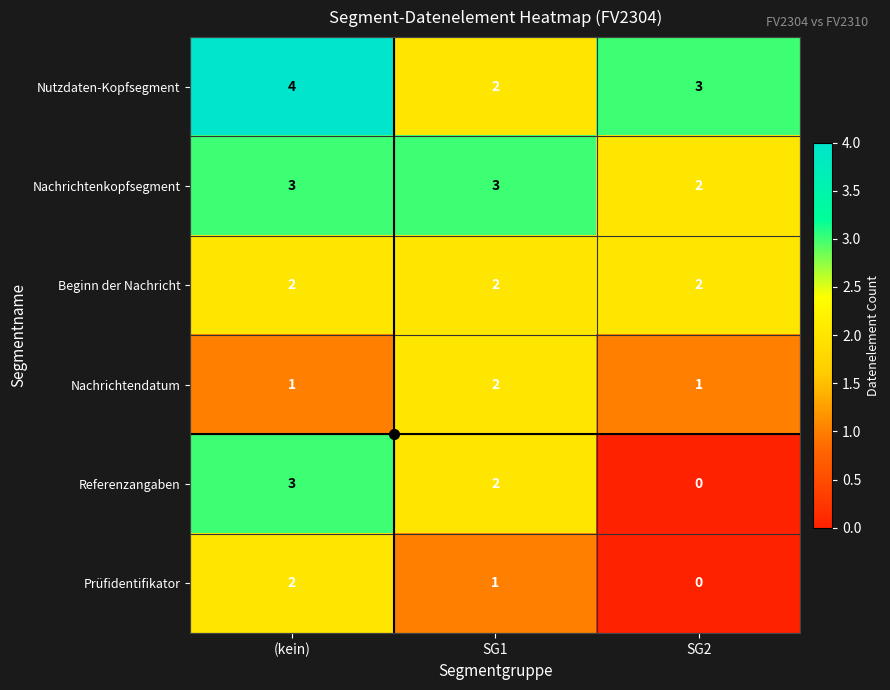

The value of Prüfidentifikator at (kein) is 2. True or false?

True